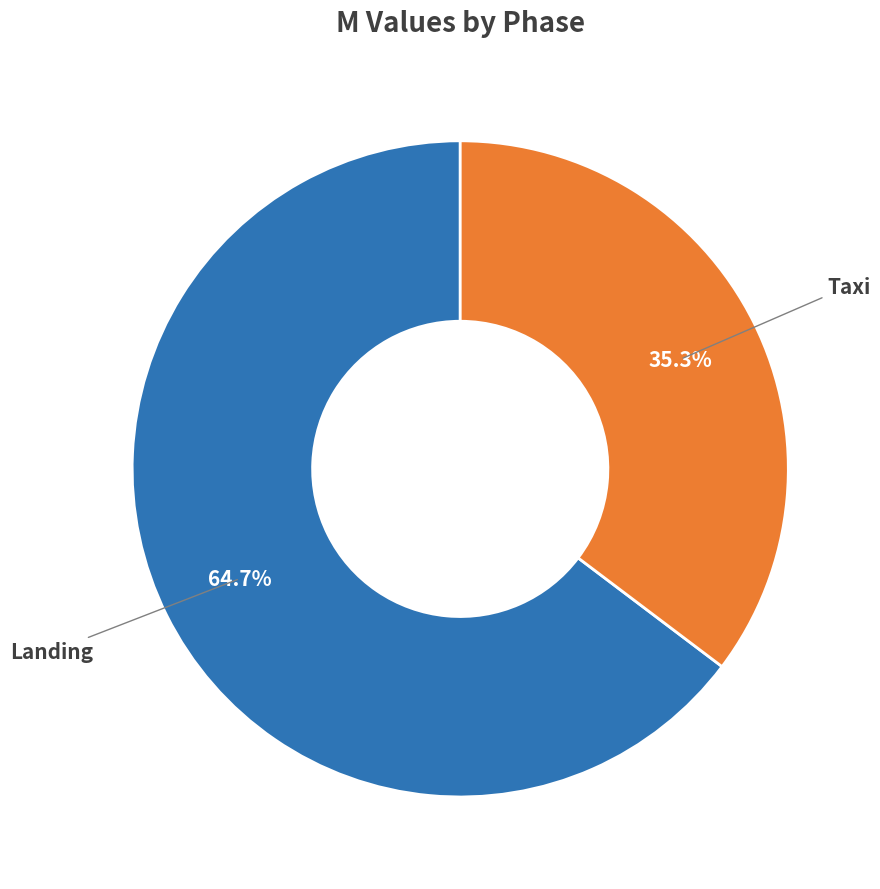

Is there a majority slice in this chart?

Yes